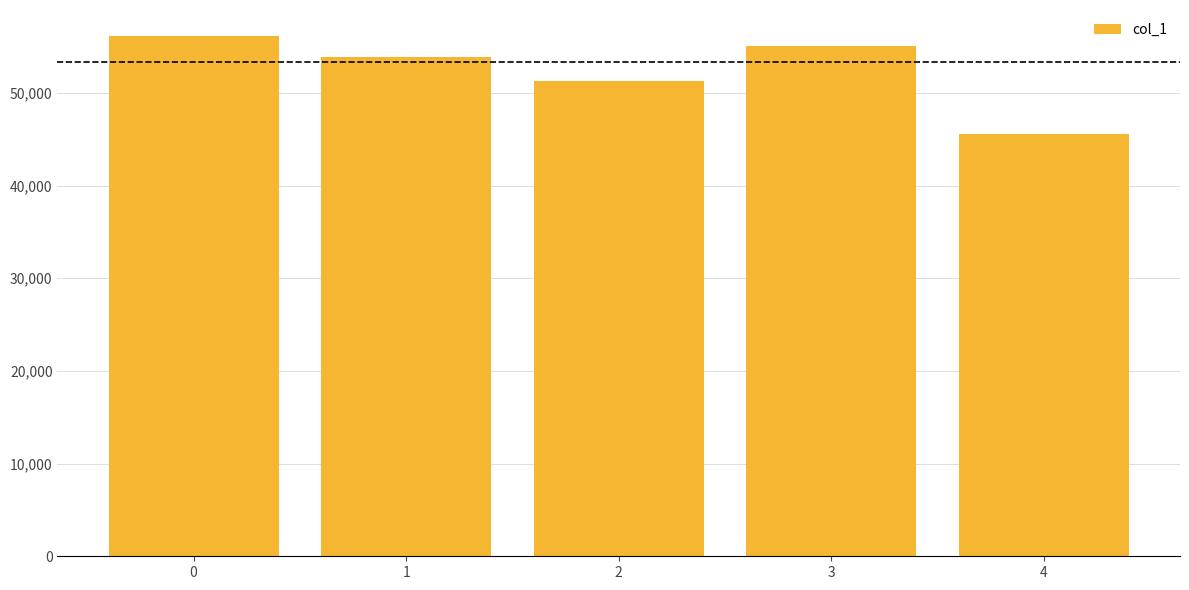

What is the smallest value displayed?

45558